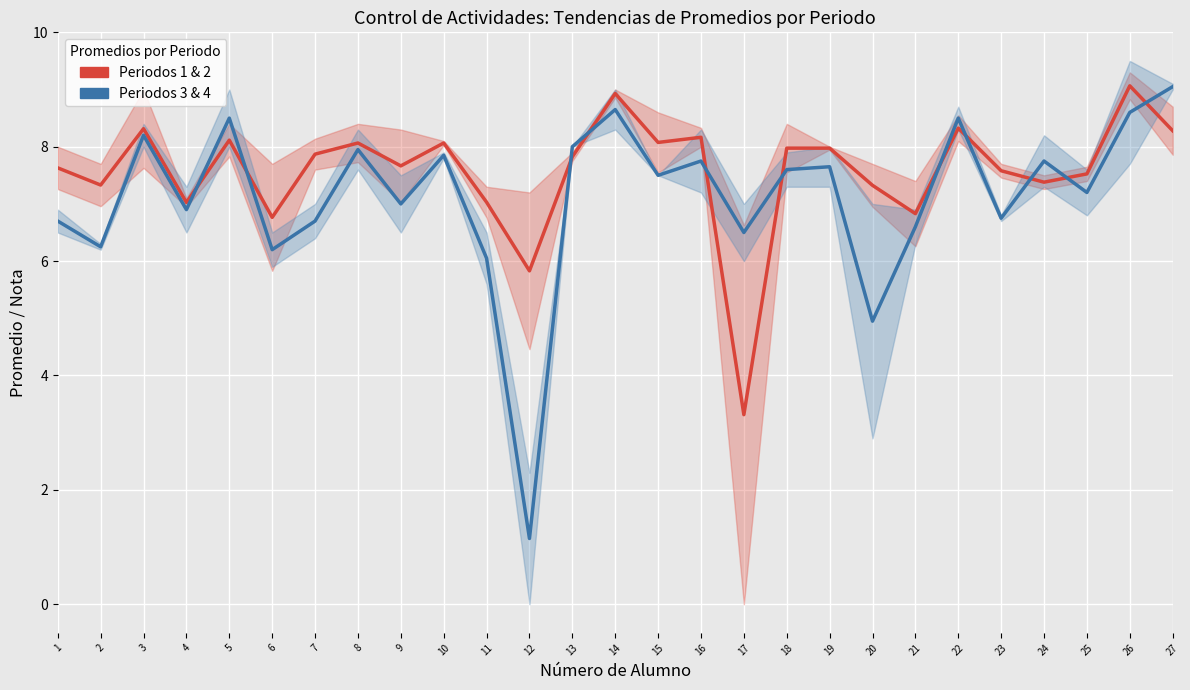

Between 4 and 17, which is larger?

4